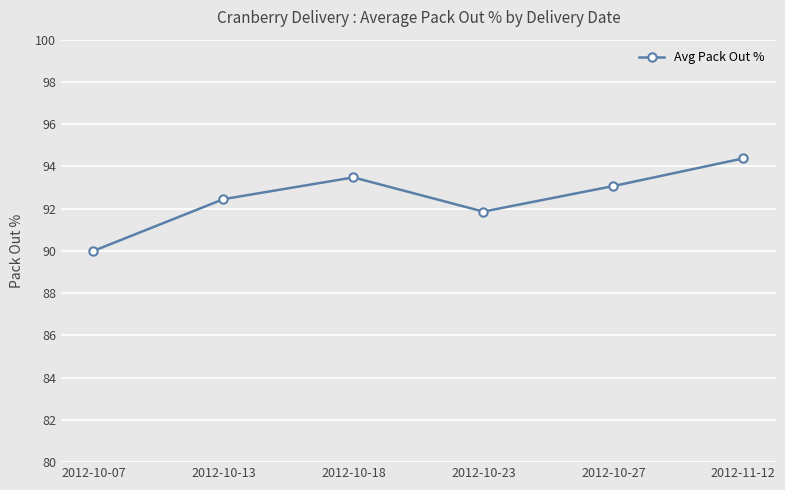

Reading right to left, extract all data points from this chart.

2012-11-12=94.4	2012-10-27=93.1	2012-10-23=91.9	2012-10-18=93.5	2012-10-13=92.5	2012-10-07=90.0